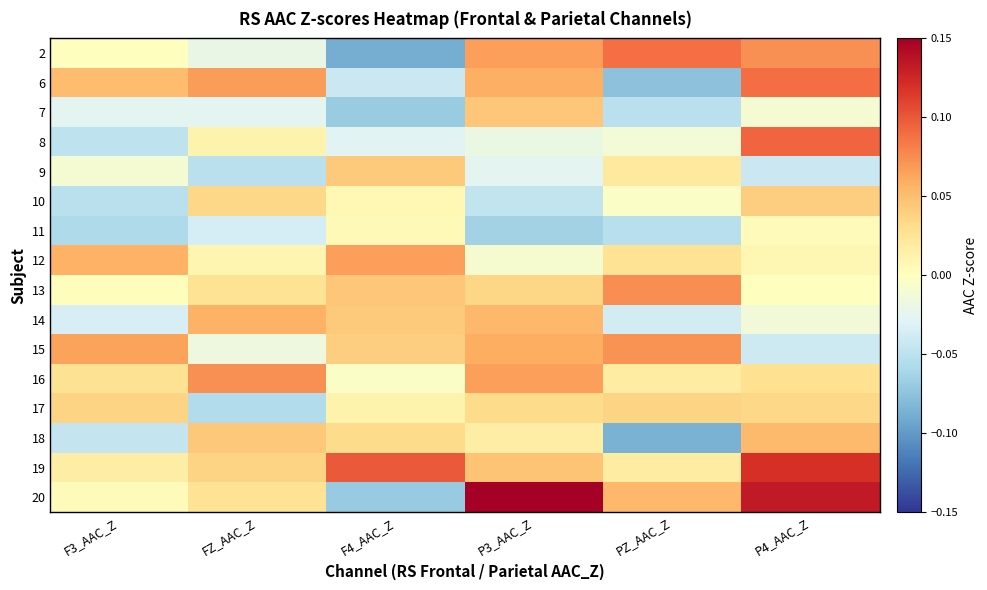

Rank the series at PZ_AAC_Z from highest to lowest value.

2, 13, 15, 20, 17, 12, 9, 19, 16, 10, 8, 14, 7, 11, 6, 18